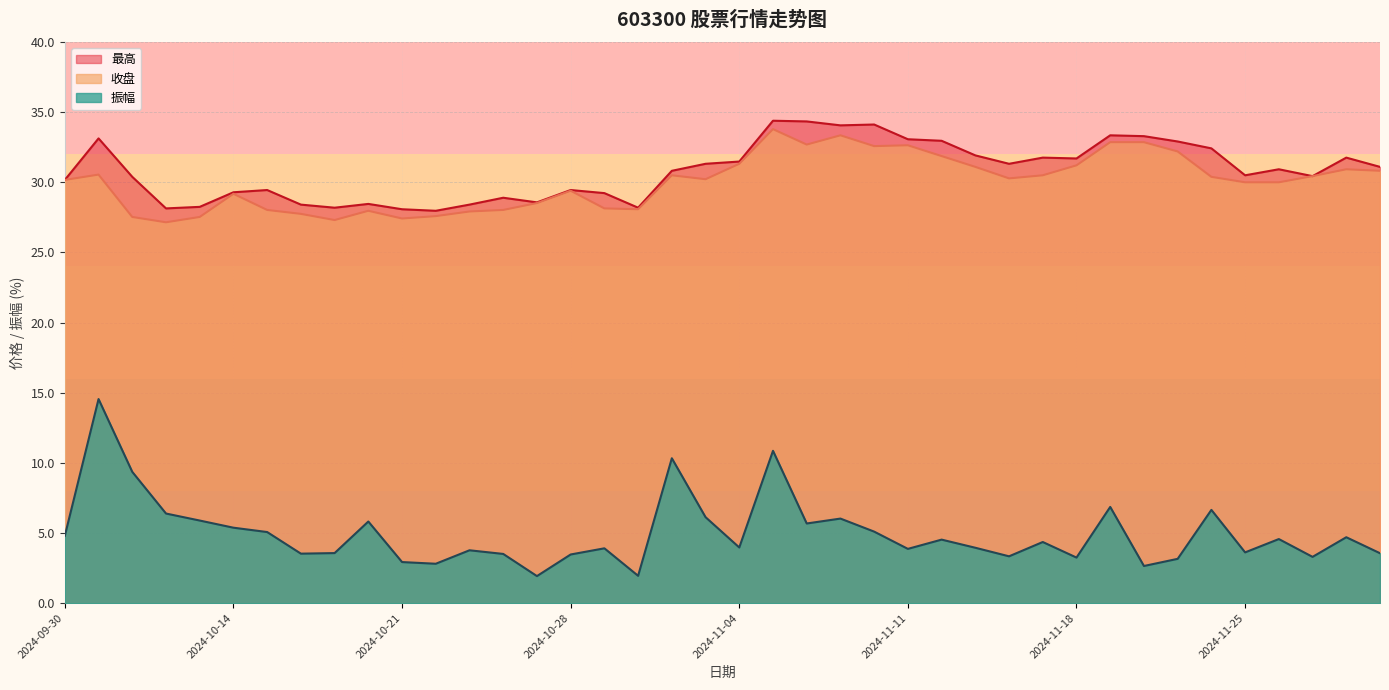

What is the label of the 7th point from the right?

2024-11-21